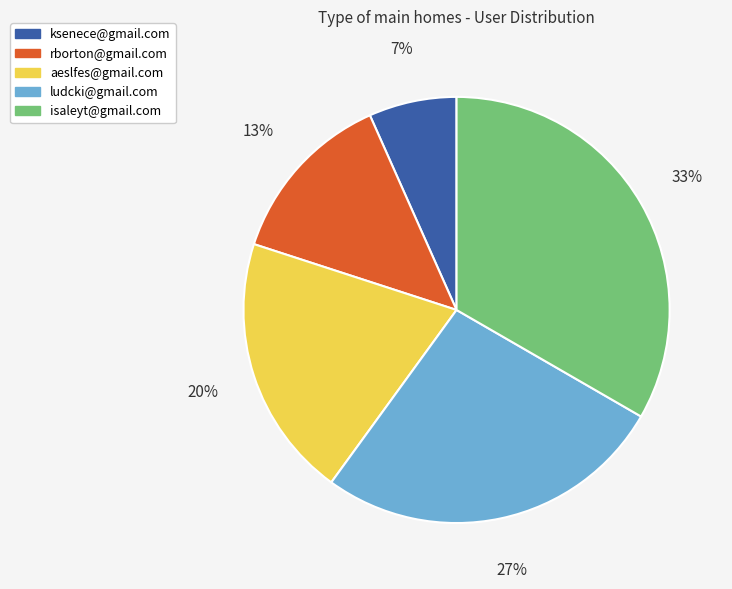

Is there a majority slice in this chart?

No